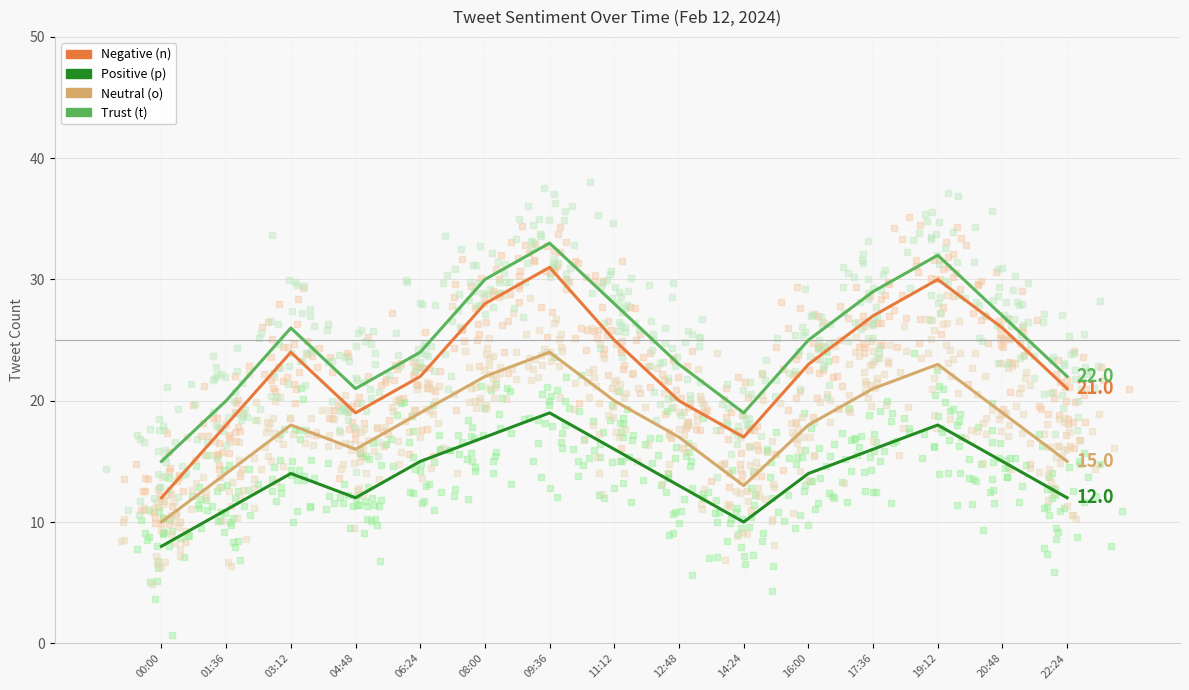

At which category is the sum across all series the highest?

09:36